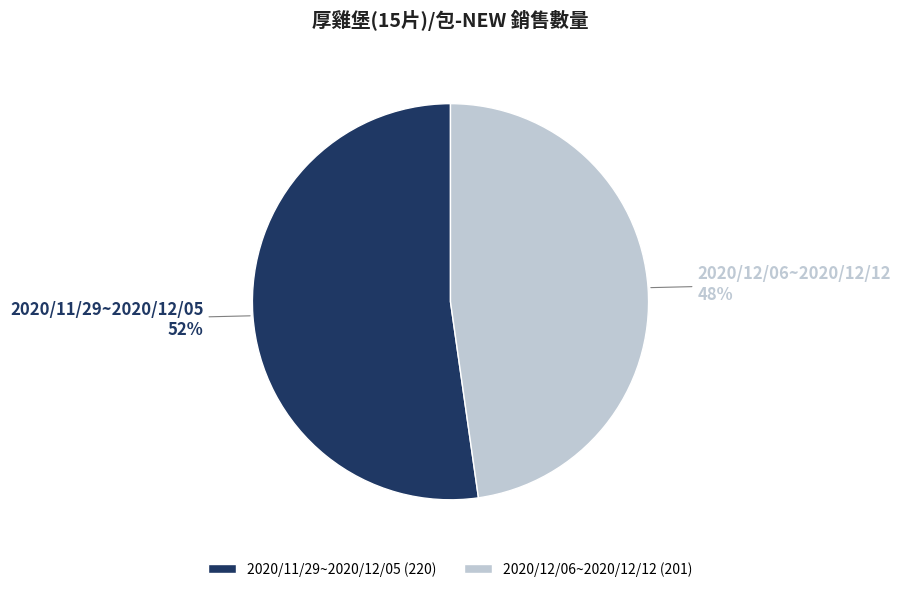

Approximately how many times larger is the value at 2020/11/29~2020/12/05 compared to 2020/12/06~2020/12/12?

1.1